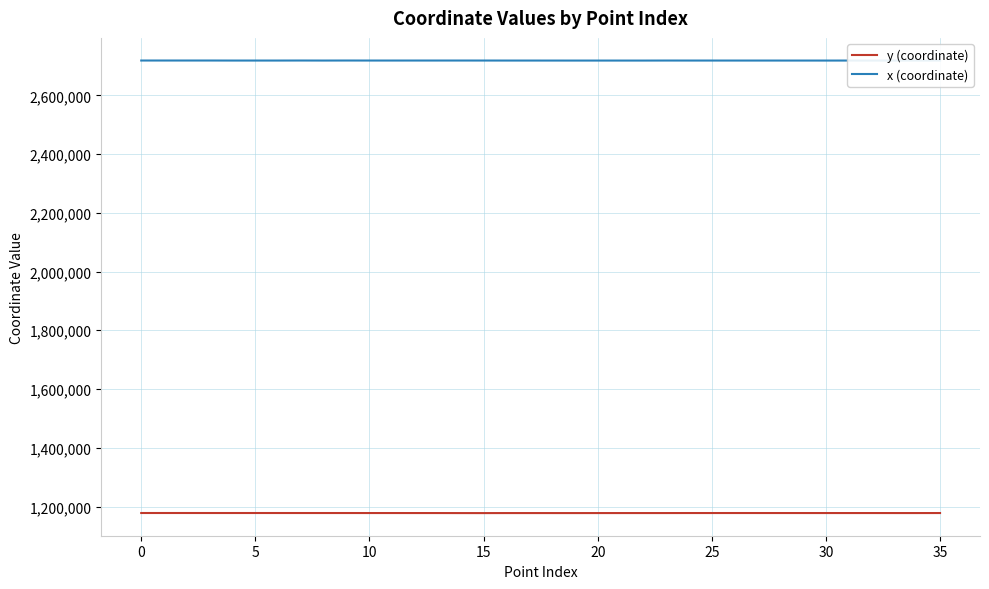

What is the difference between the x (coordinate) values at 17 and 10?

114.1